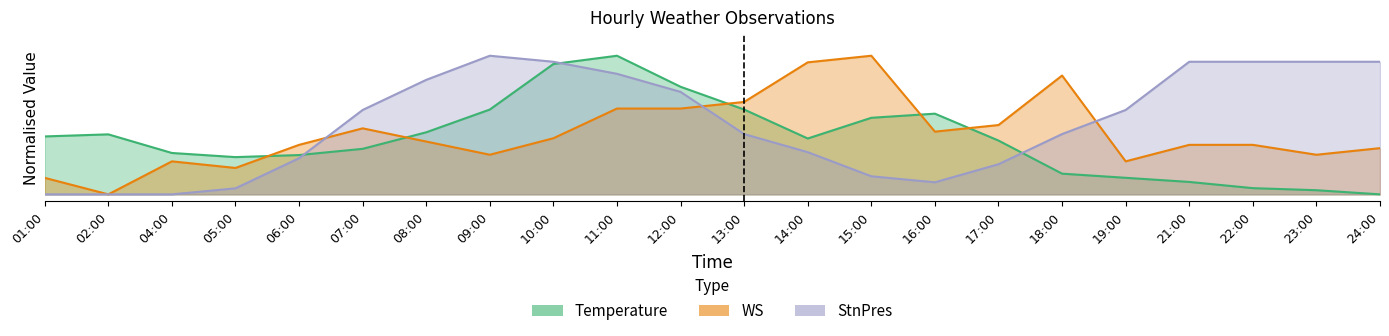

What position from the right is 17:00?

7